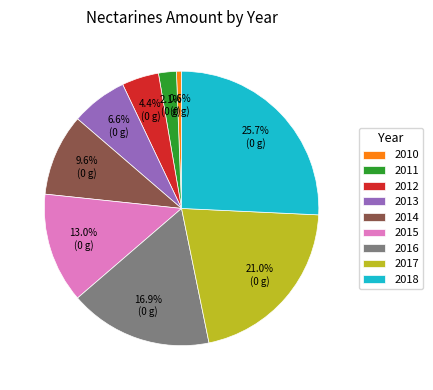

True or false: 2011 accounts for 2% of the total.

True